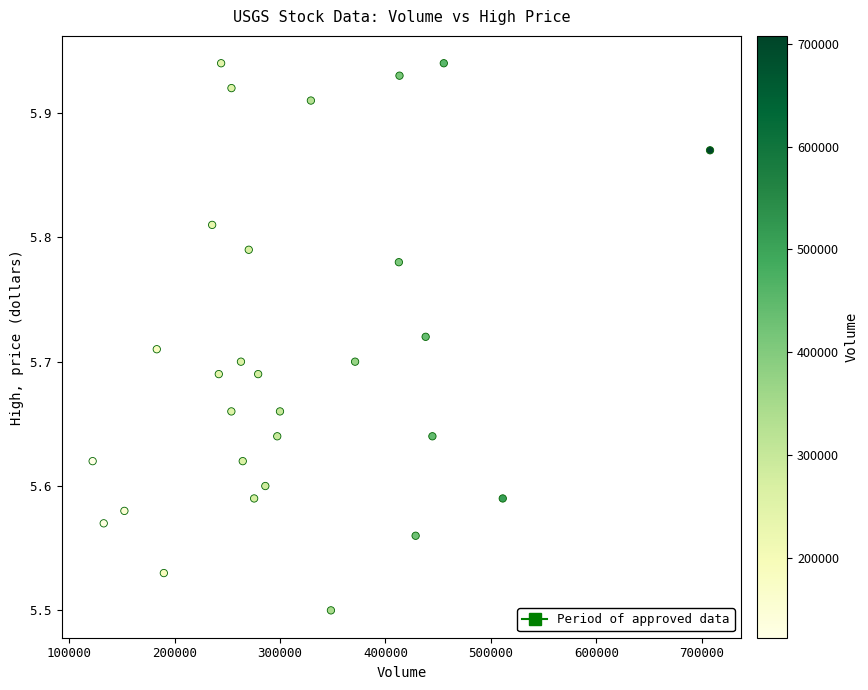

What is the range of X values (max minus min)?

585300.0